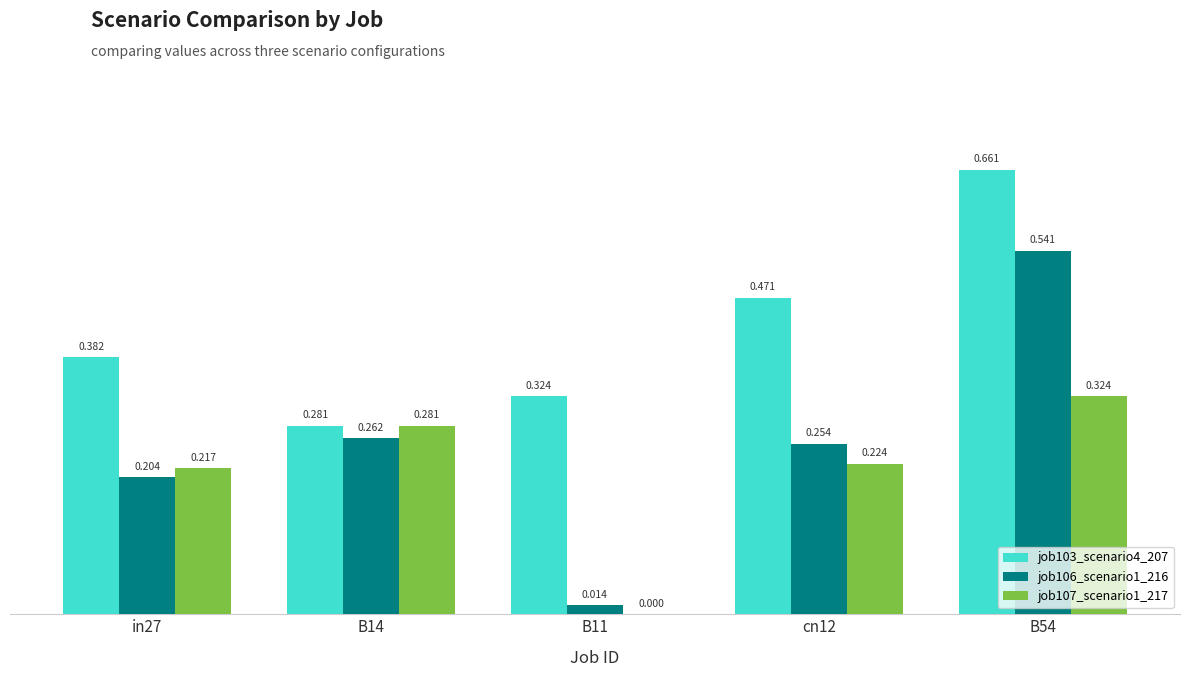

Is the value of job106_scenario1_216 at B11 greater than the value of job107_scenario1_217 at in27?

No